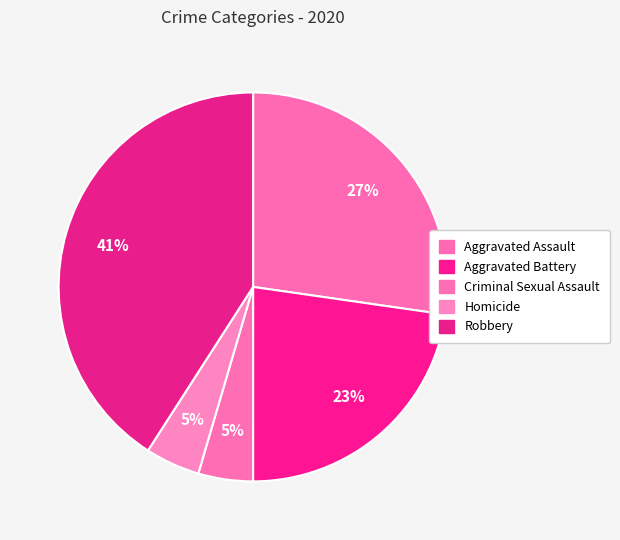

What percentage is the Criminal Sexual Assault slice, to the nearest percent?

5%